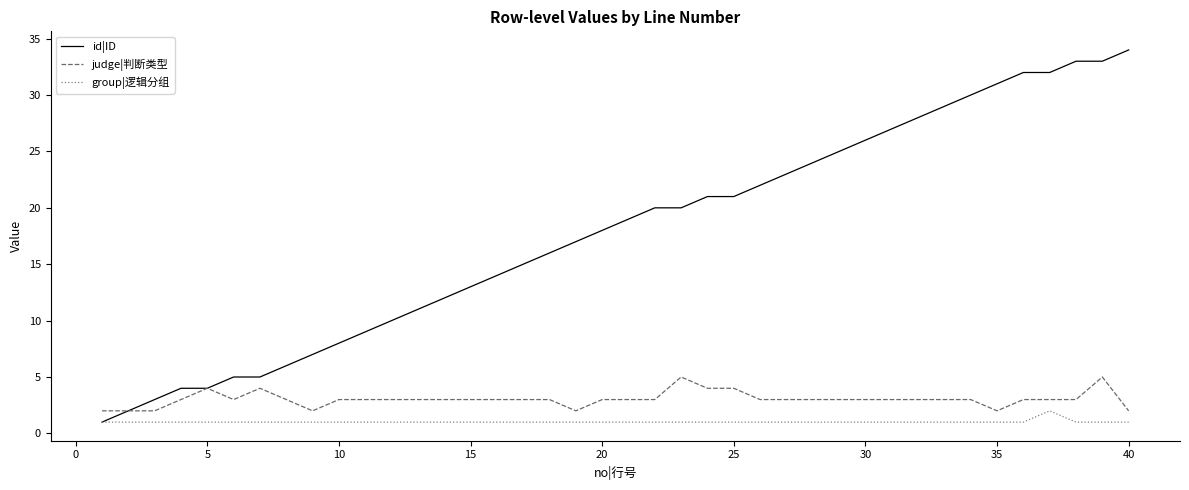

True or false: judge|判断类型 and group|逻辑分组 cross at least once.

False